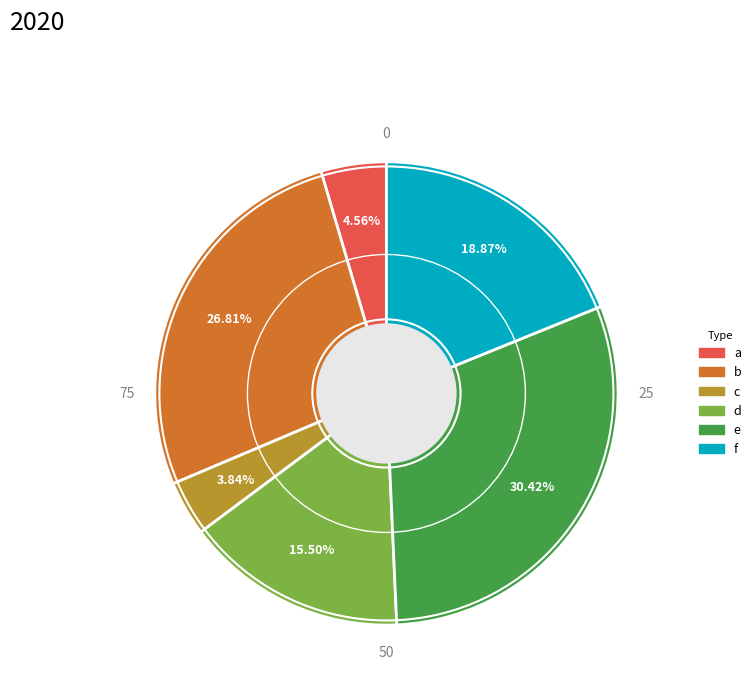

Does any single category account for the majority?

No